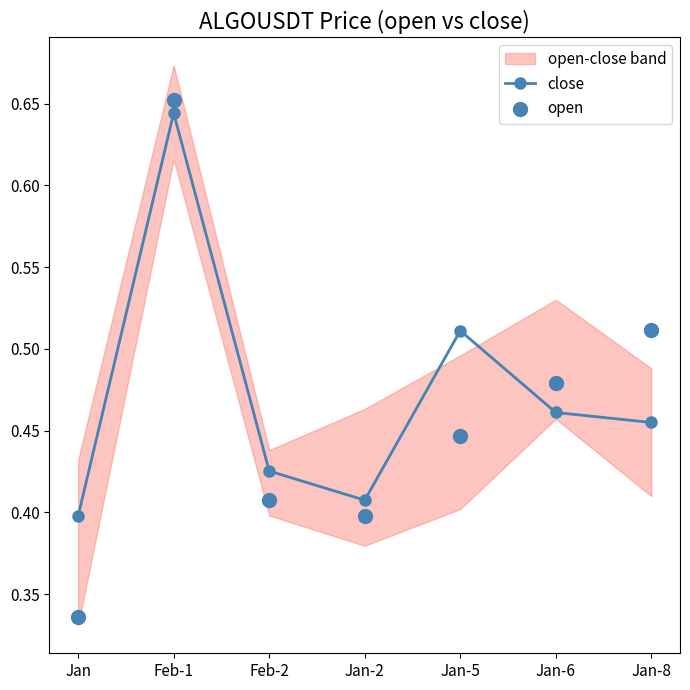

At how many categories does at least one series exceed 0?

7